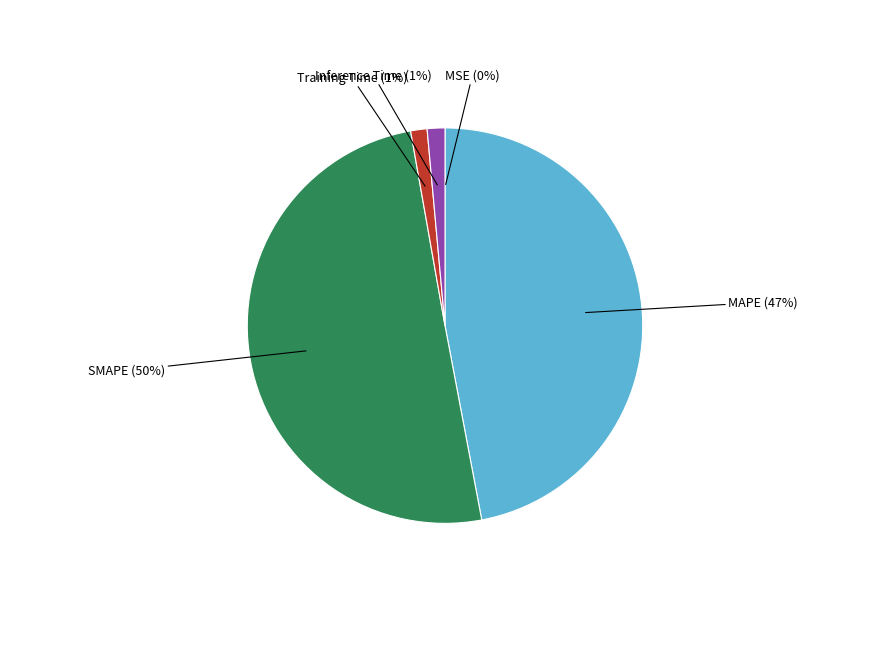

Combined, do Inference Time and Training Time account for over 50%?

No